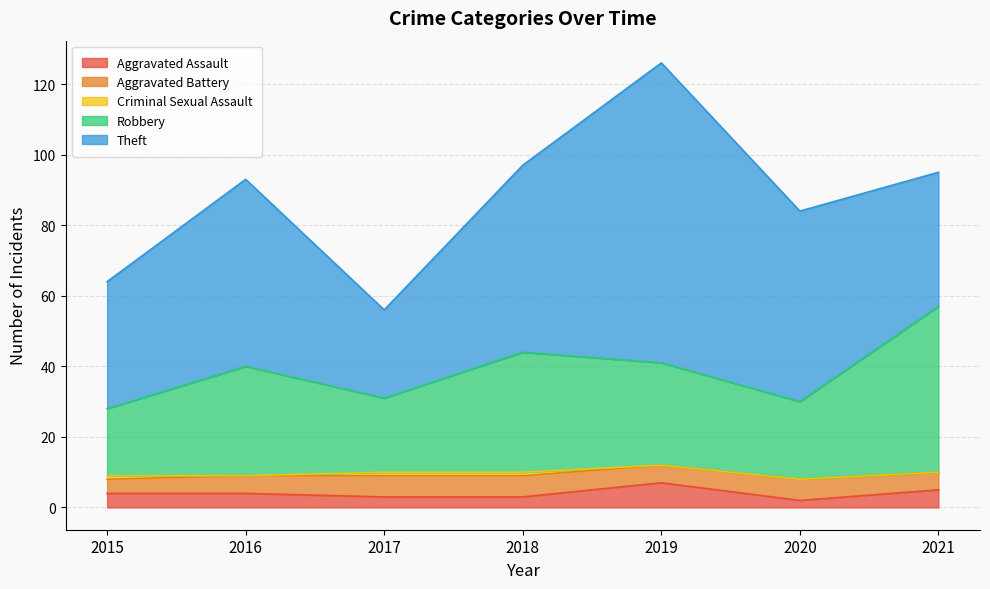

At which label is Robbery closest to 33?

2018